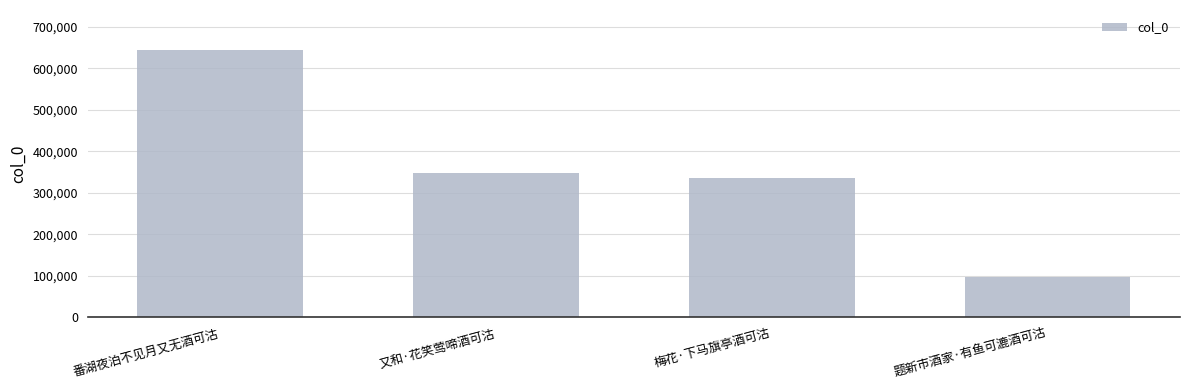

Are the bars horizontal?

No